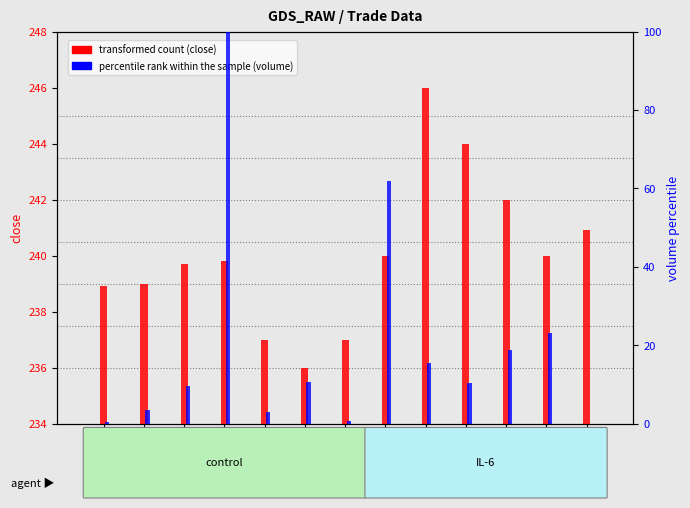

How many positive values does the volume (percentile) series have?

12